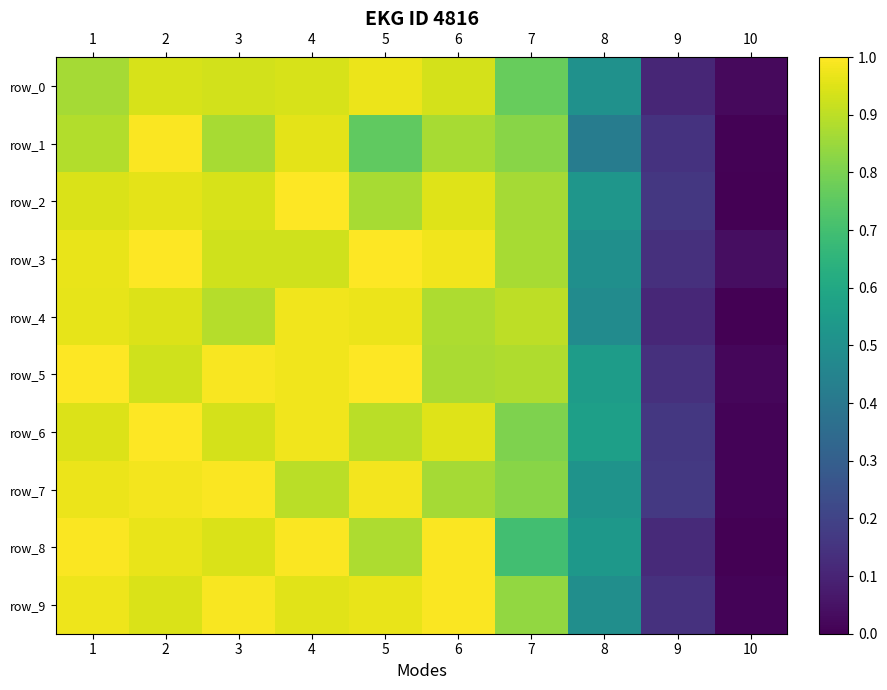

Reading left to right, extract all data points from this chart.

row_0: 0.9	0.9	0.9	0.9	1.0	0.9	0.8	0.5	0.1	0.0
row_1: 0.9	1.0	0.9	1.0	0.8	0.9	0.8	0.4	0.1	0.0
row_2: 0.9	1.0	0.9	1.0	0.9	1.0	0.9	0.5	0.2	0.0
row_3: 1.0	1.0	0.9	0.9	1.0	1.0	0.9	0.5	0.1	0.0
row_4: 1.0	0.9	0.9	1.0	1.0	0.9	0.9	0.5	0.1	0.0
row_5: 1.0	0.9	1.0	1.0	1.0	0.9	0.9	0.6	0.1	0.0
row_6: 0.9	1.0	0.9	1.0	0.9	0.9	0.8	0.6	0.2	0.0
row_7: 1.0	1.0	1.0	0.9	1.0	0.9	0.8	0.5	0.2	0.0
row_8: 1.0	1.0	0.9	1.0	0.9	1.0	0.7	0.5	0.1	0.0
row_9: 1.0	0.9	1.0	1.0	1.0	1.0	0.8	0.5	0.1	0.0